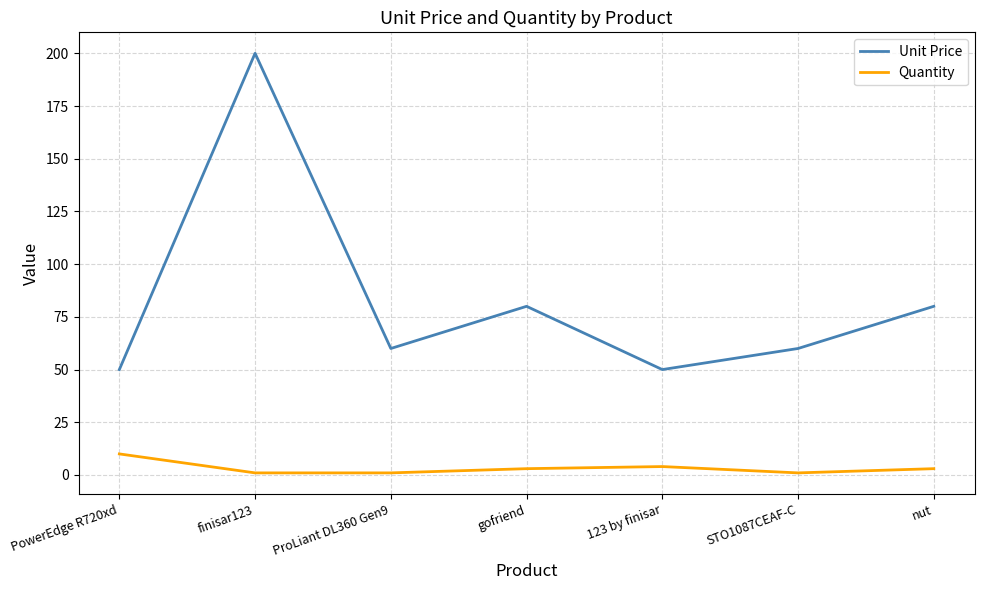

How many lines are shown in the chart?

2